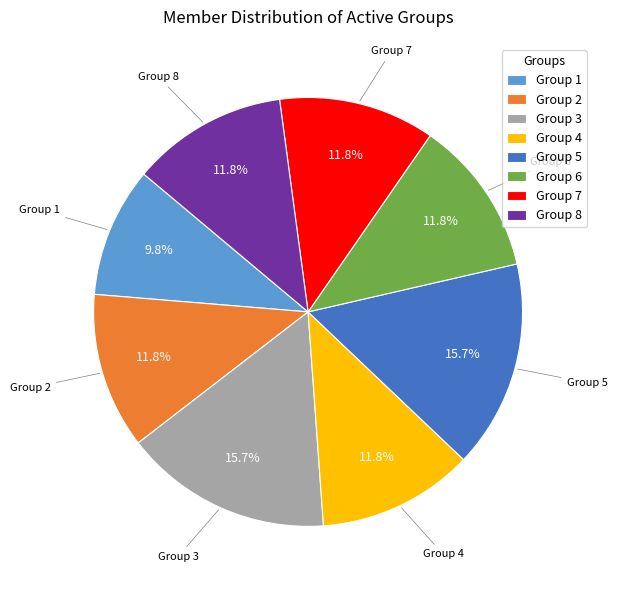

Do Group 5 and Group 6 together represent more than half of the pie?

No